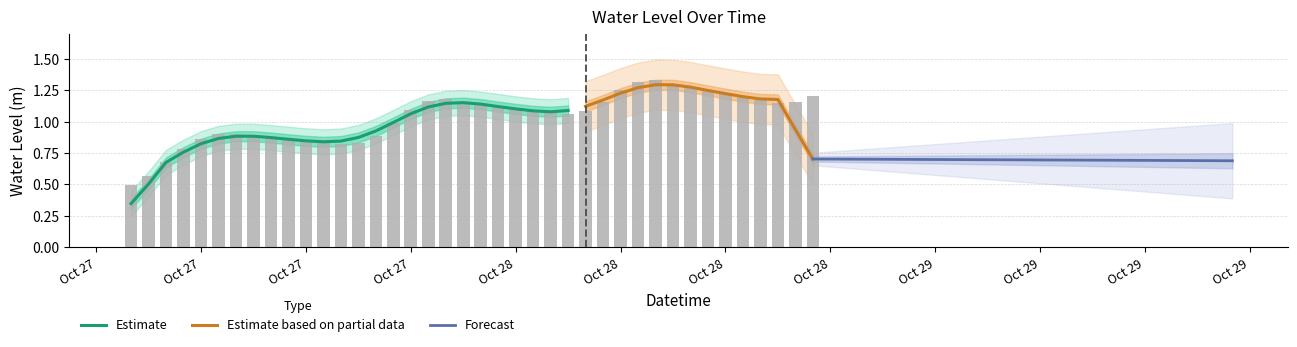

What is the change in value from 2024-10-27 07:00:00 to 2024-10-27 23:00:00?

+0.6